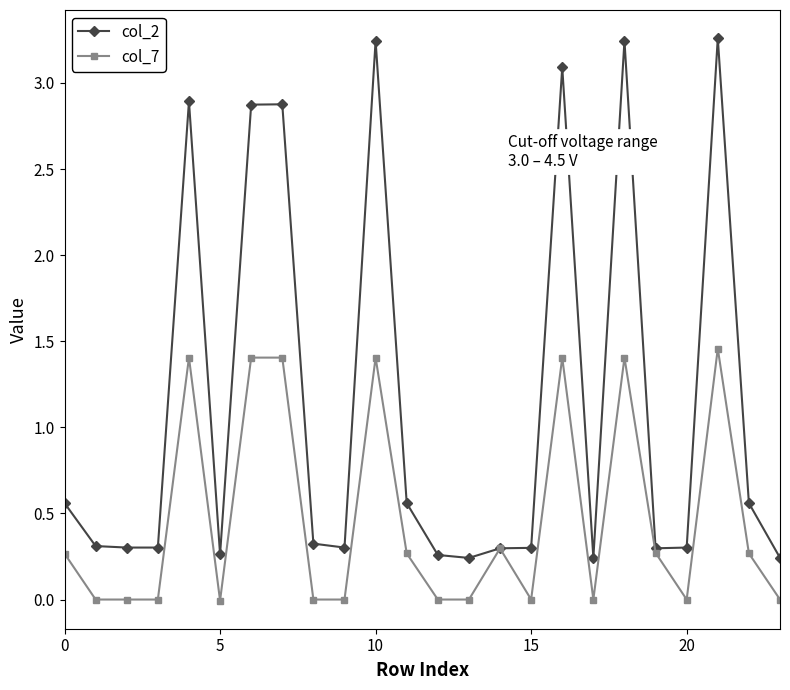

Which series has the largest total across all categories?

col_2